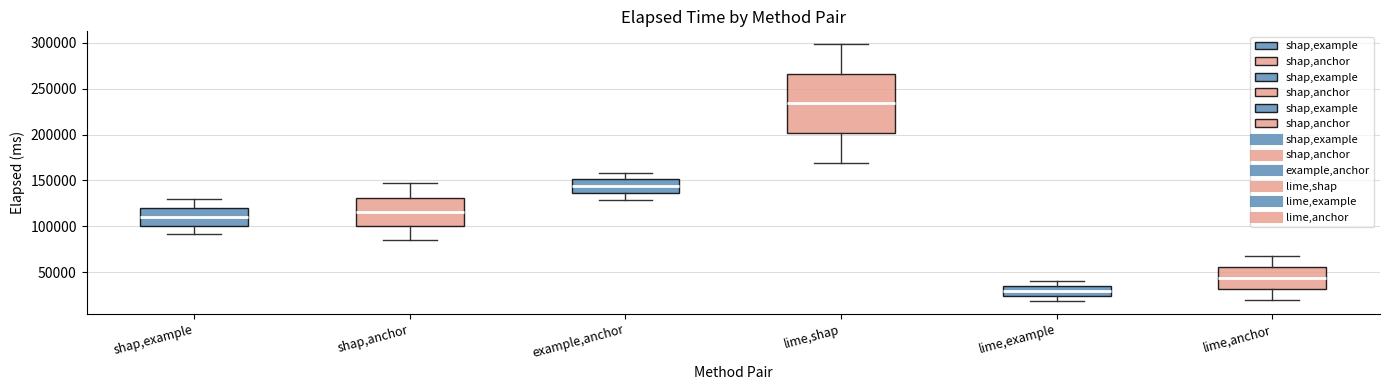

Where does the upper whisker of the box for lime,anchor end on the y-axis? The values are not printed on the chart, so give them approximately, as read against the axis.

65000